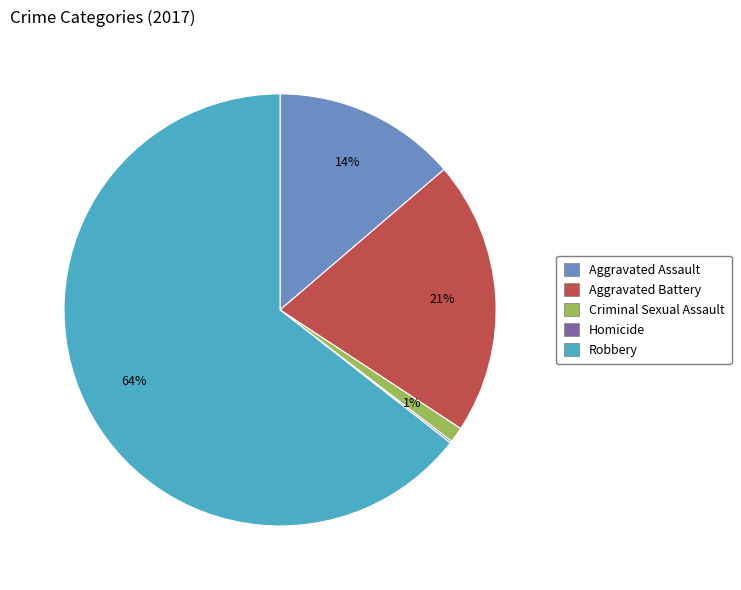

Which slice is the largest?

Robbery